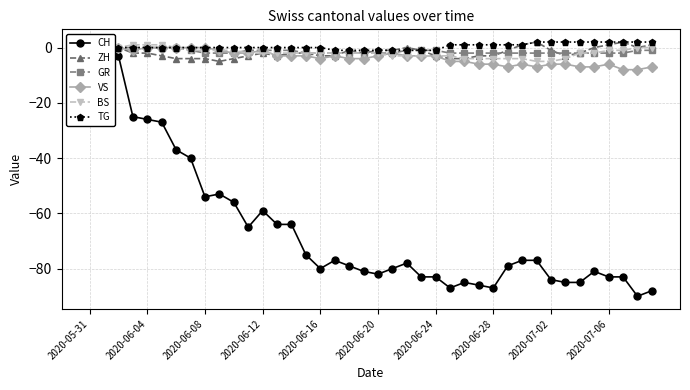

What is the sum of all CH values?

-2631